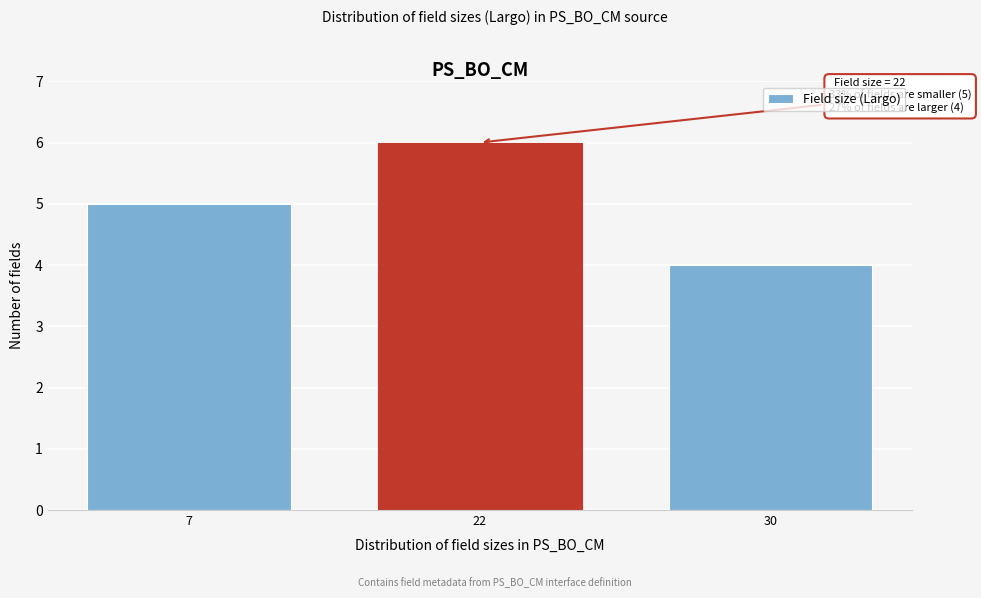

Reading left to right, transcribe all the data shown in this chart.

7=5	22=6	30=4